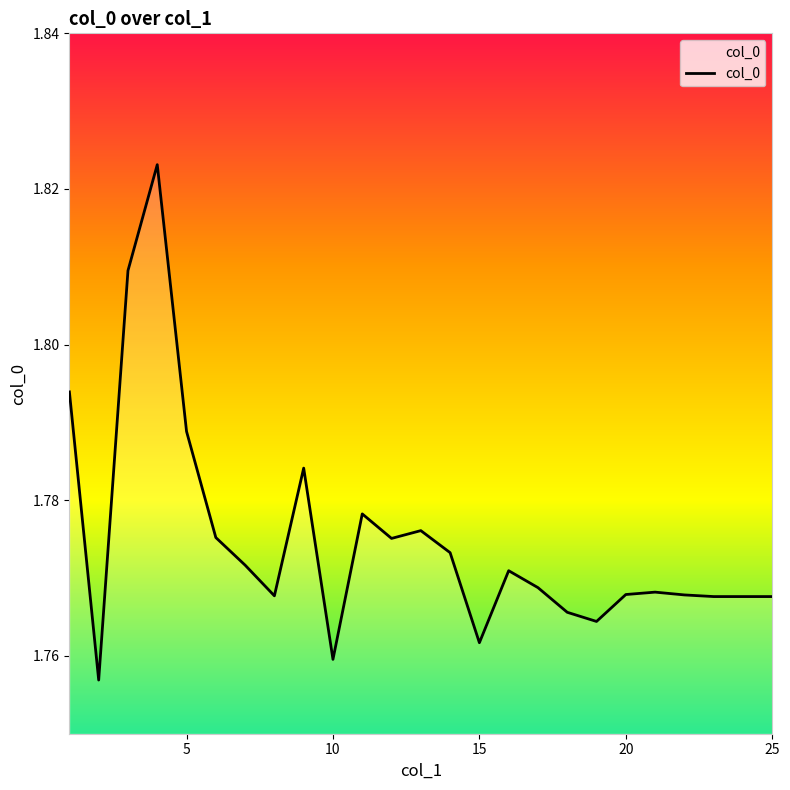

Is it true that the value at 25 is 3.2?

False